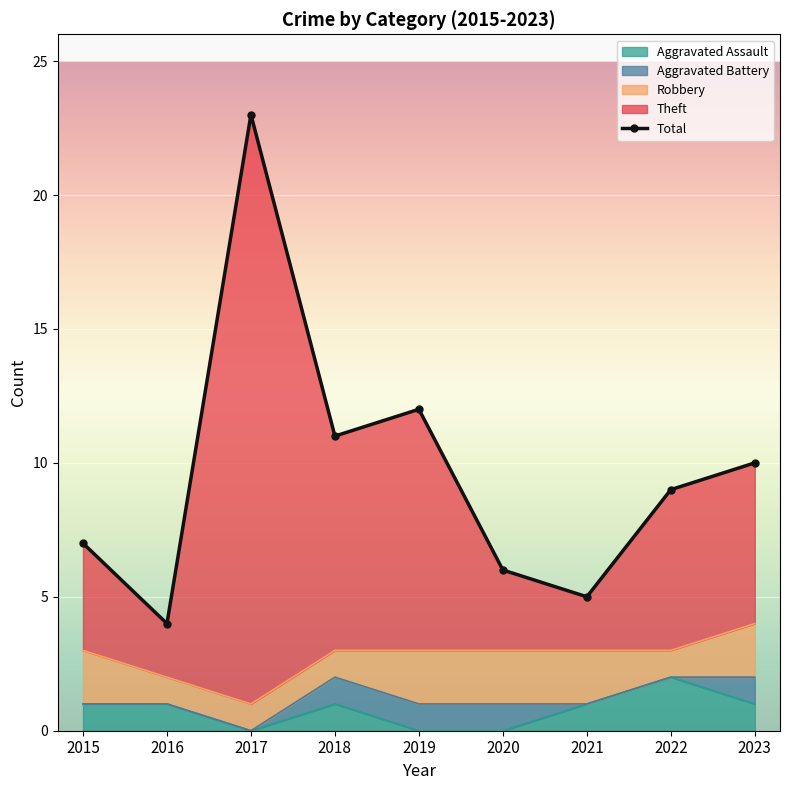

What is the value of the 7th point from the left?

5